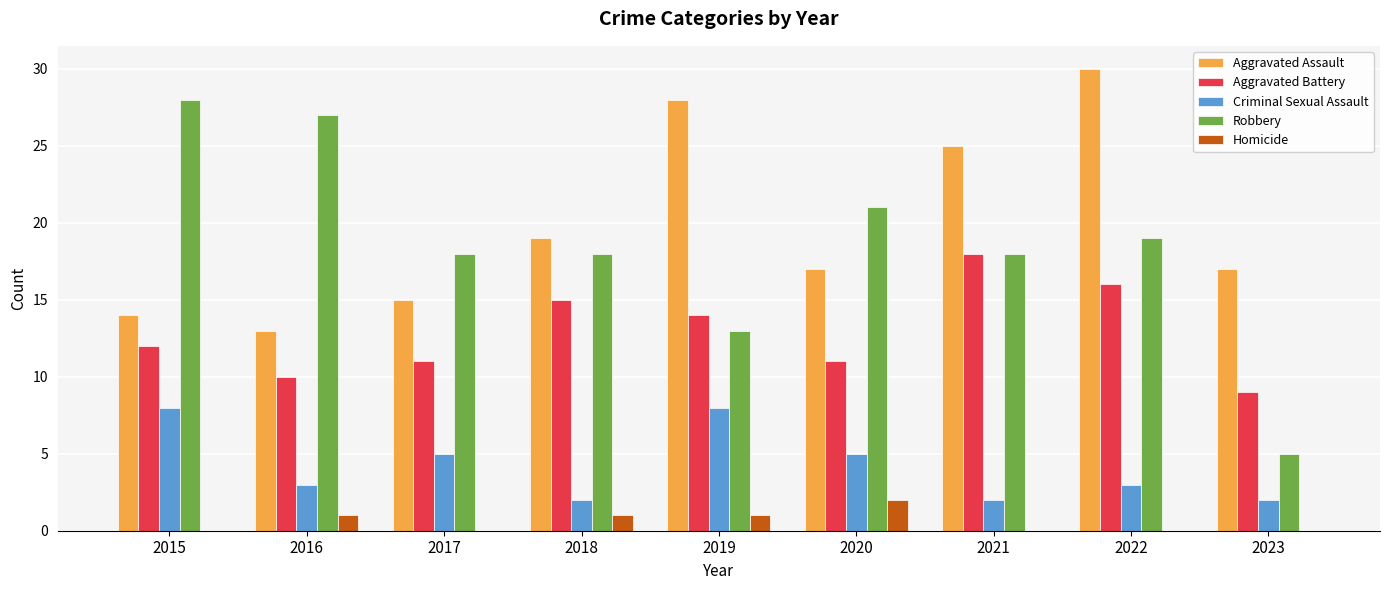

What is the average value of the Criminal Sexual Assault series?

4